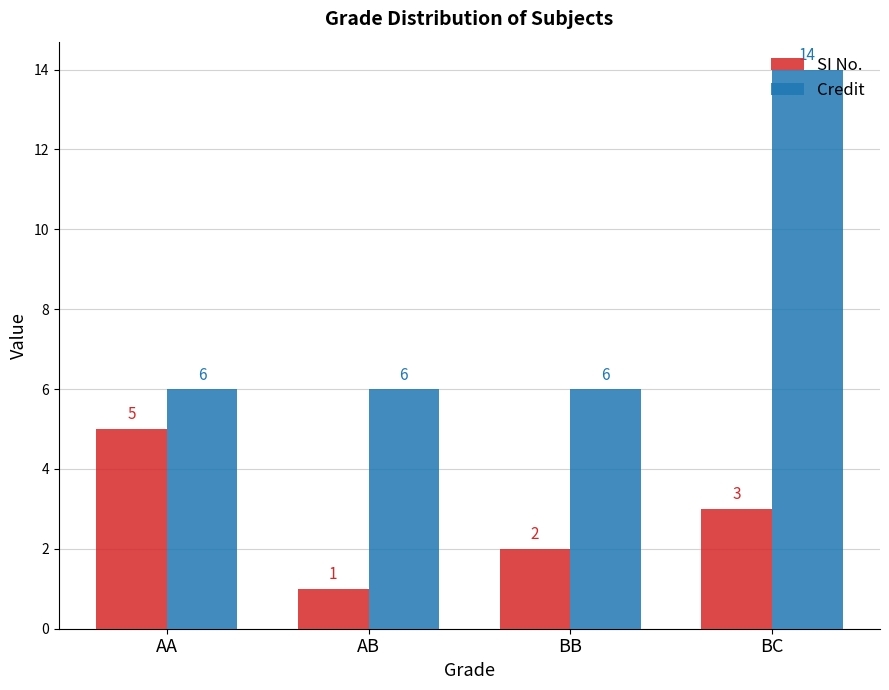

What is the label of the 2nd bar from the left?

AB